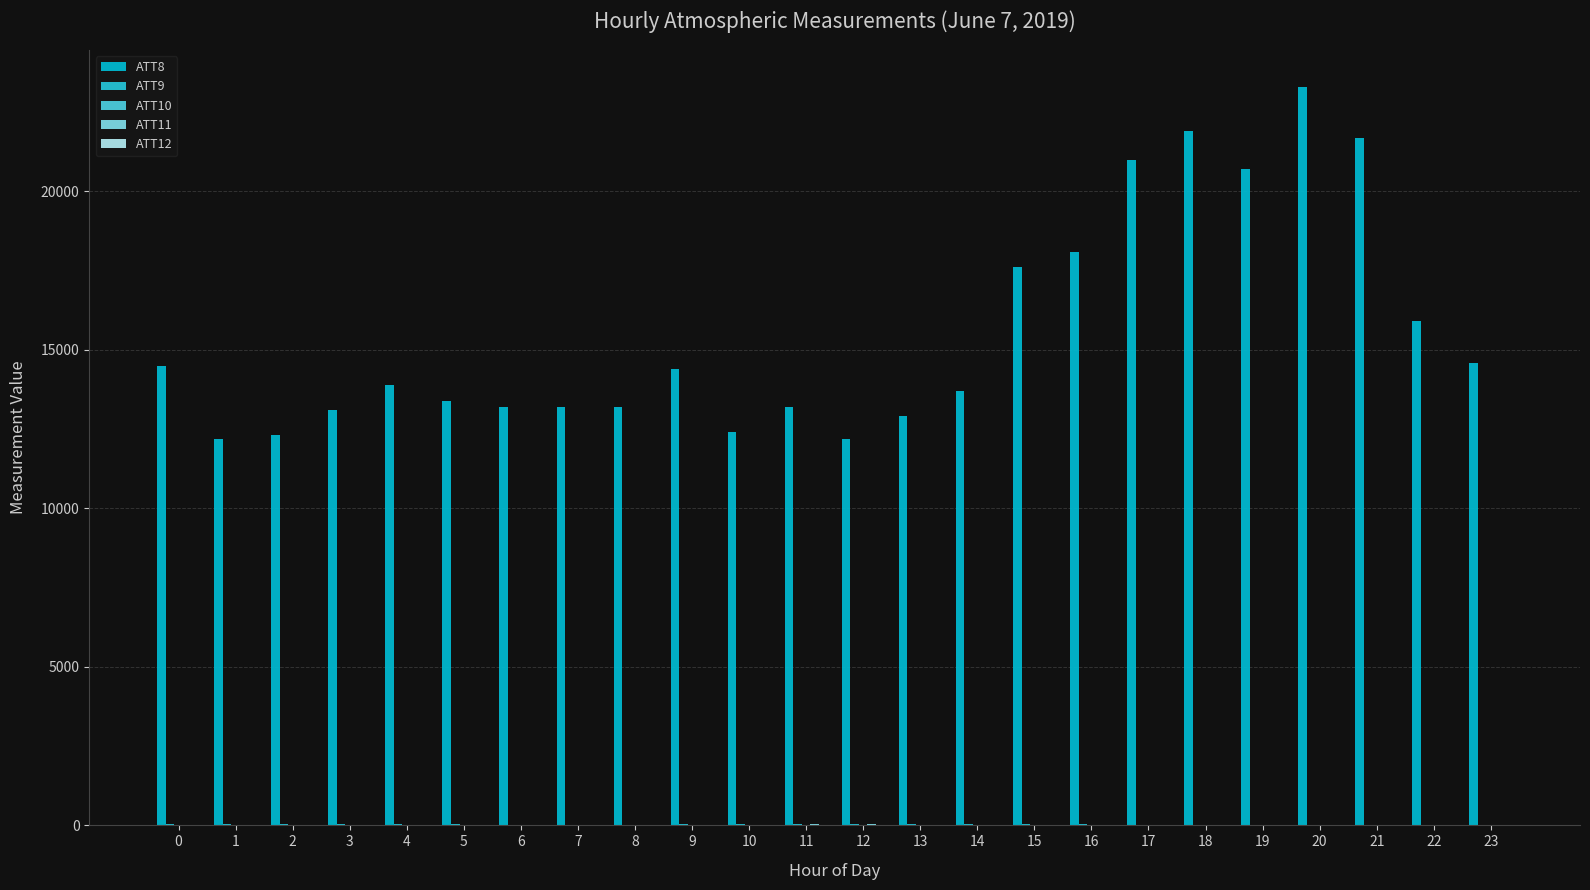

How many data points does each series have?

24